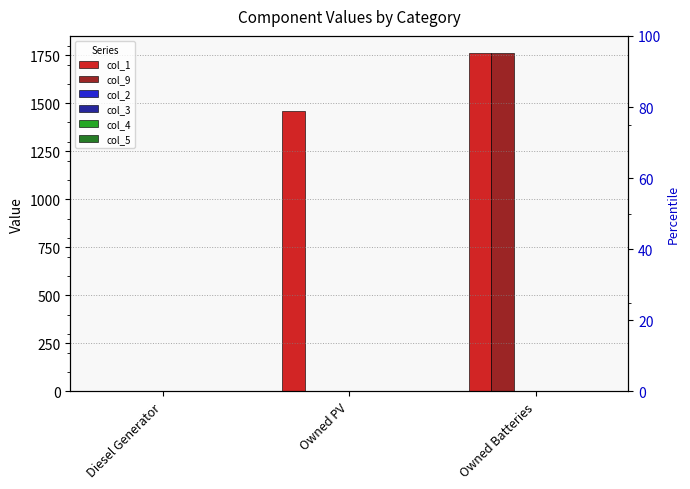

At which category is the sum across all series the highest?

Owned Batteries